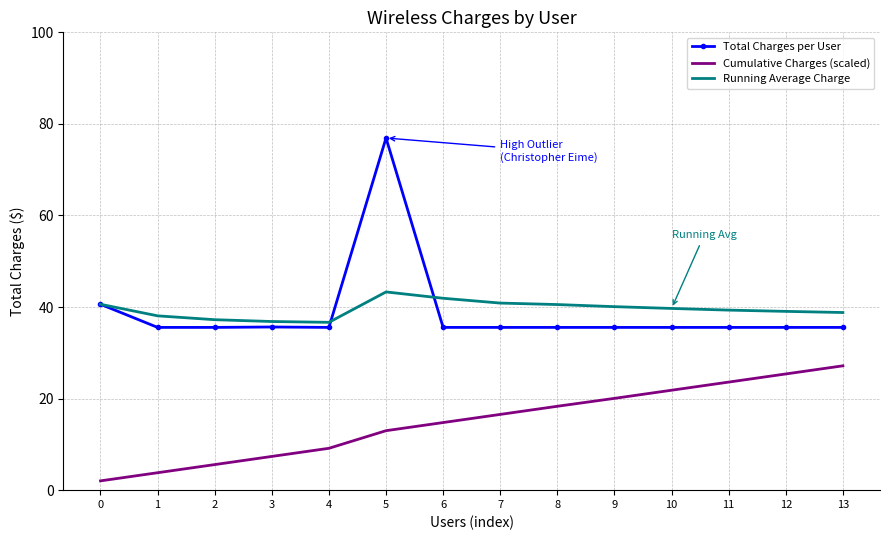

The Total Charges per User series shows 35.5 at 11. True or false?

True